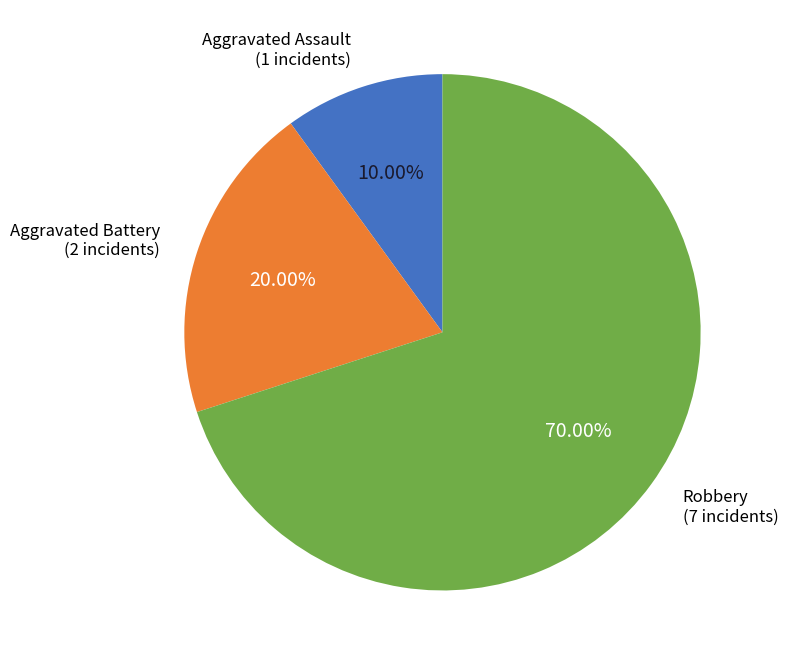

What percentage is the Aggravated Battery slice, to the nearest percent?

20%